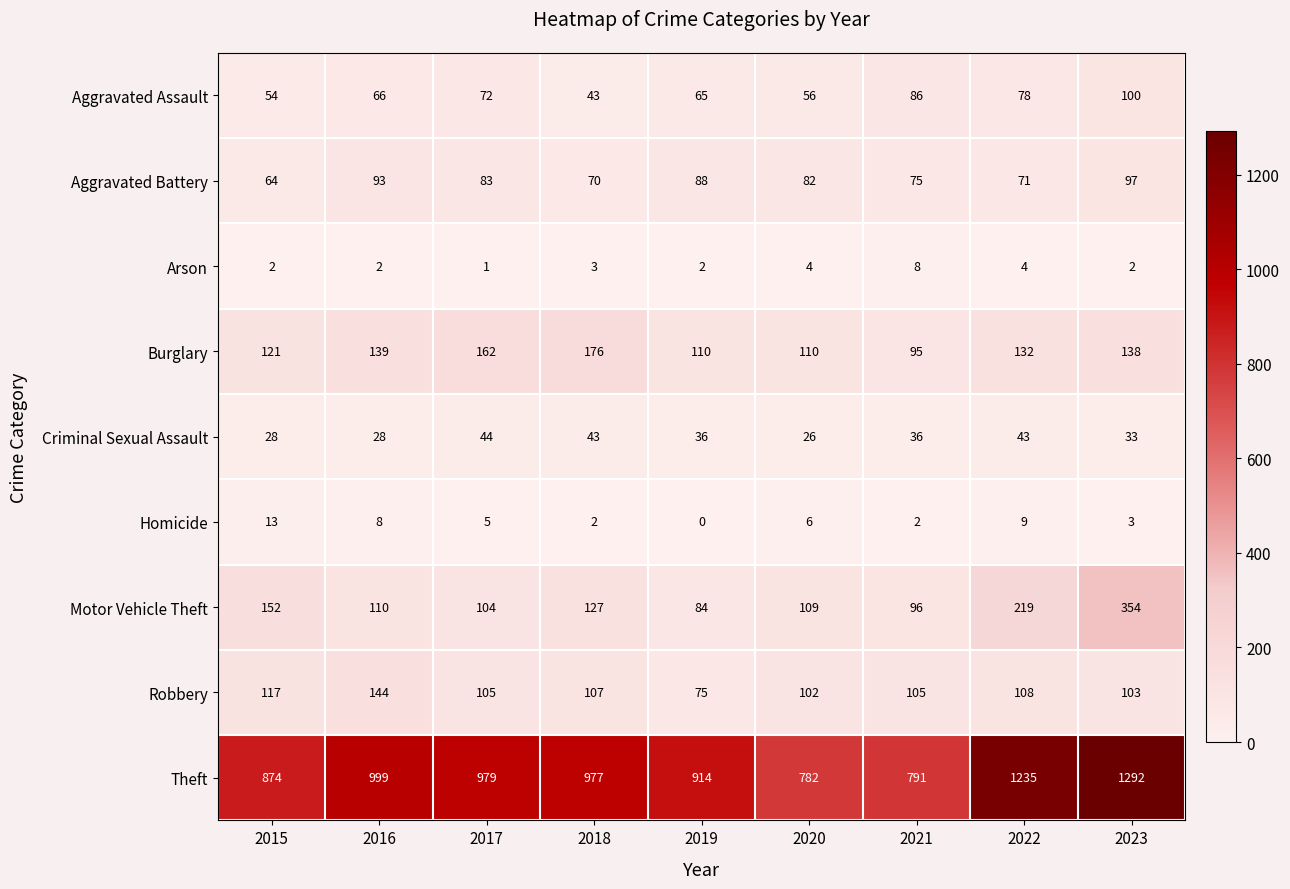

Rank the series by their maximum value, from lowest to highest.

Arson, Homicide, Criminal Sexual Assault, Aggravated Battery, Aggravated Assault, Robbery, Burglary, Motor Vehicle Theft, Theft